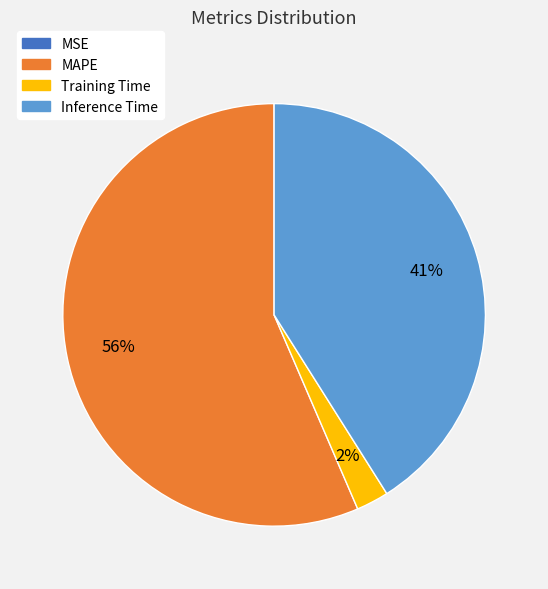

What is the largest slice in the pie chart?

MAPE